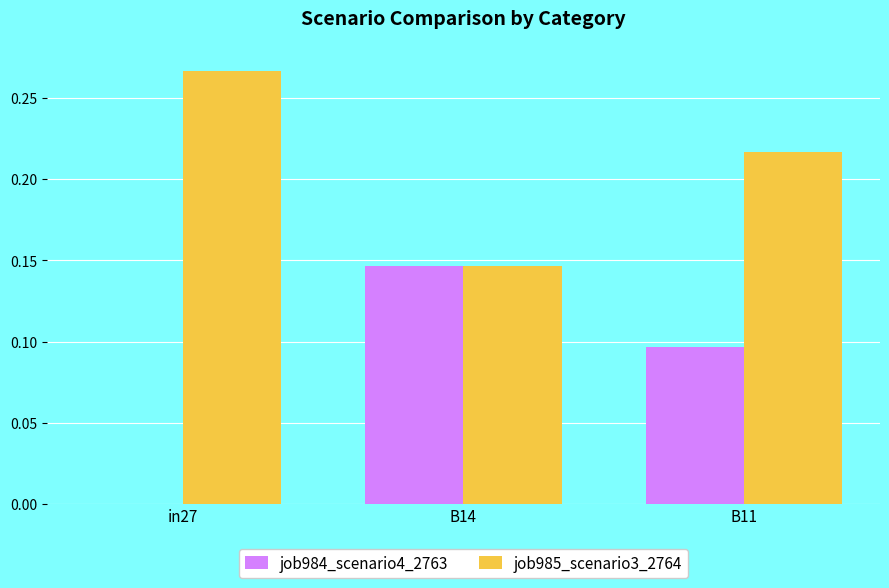

The value of job984_scenario4_2763 at in27 is 0.1. True or false?

False